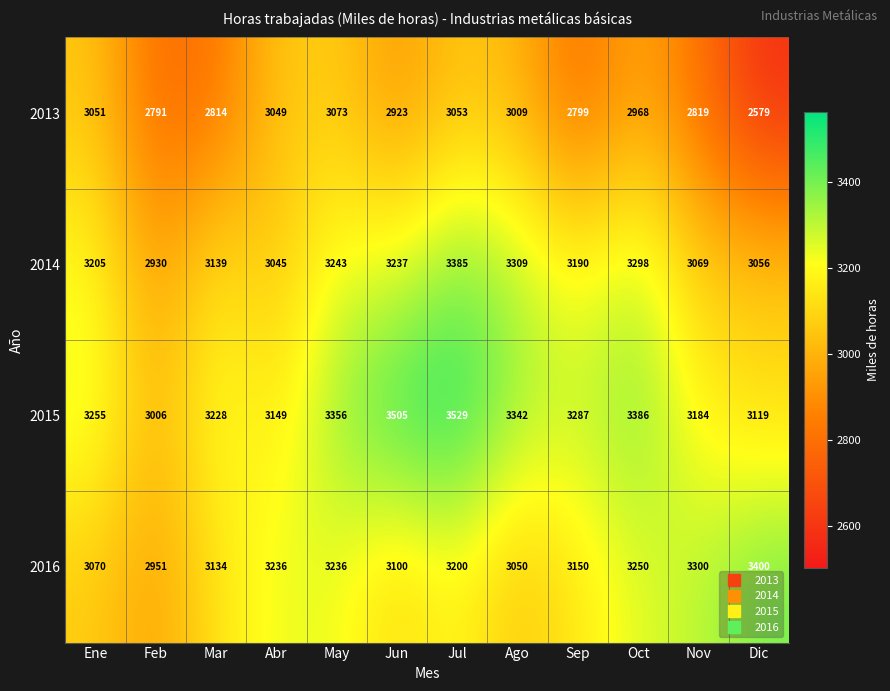

What is the sum of the 2016 values at Oct and Feb?

6201